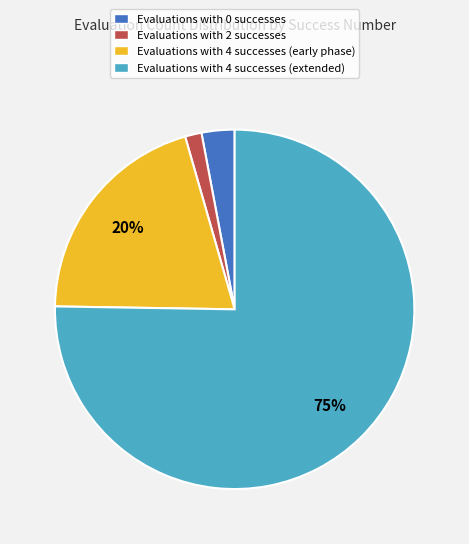

Rank the categories by value from lowest to highest.

Evaluations with 2 successes, Evaluations with 0 successes, Evaluations with 4 successes (early phase), Evaluations with 4 successes (extended)